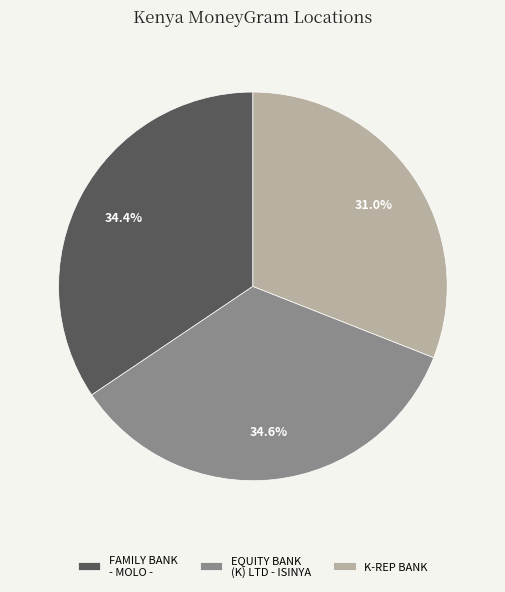

To the nearest percent, what is the average slice percentage?

33%